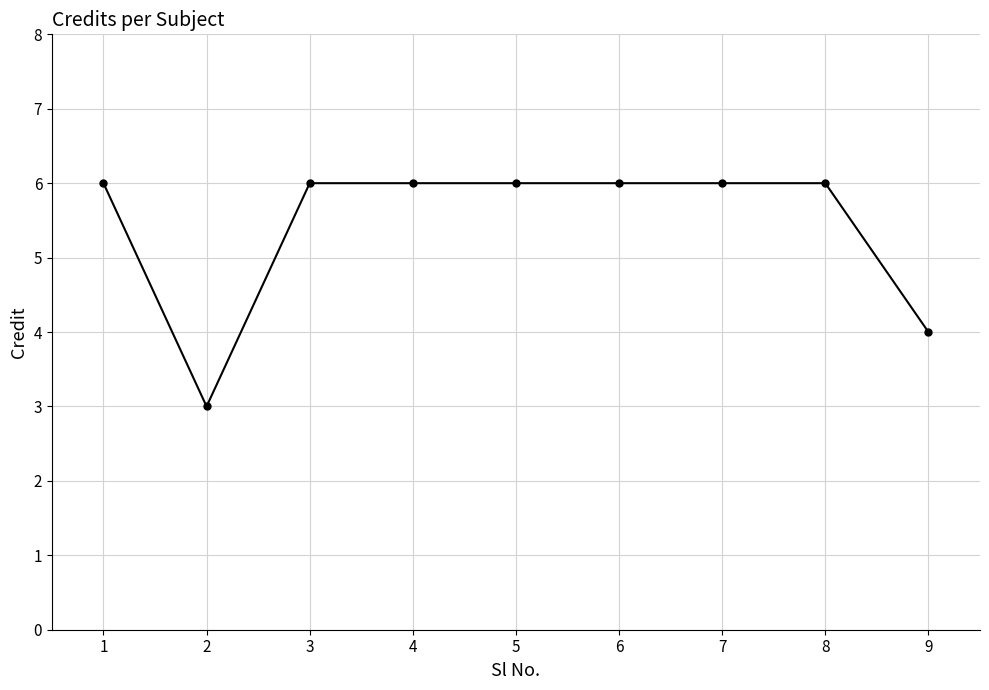

What is the difference between the maximum and minimum values?

3